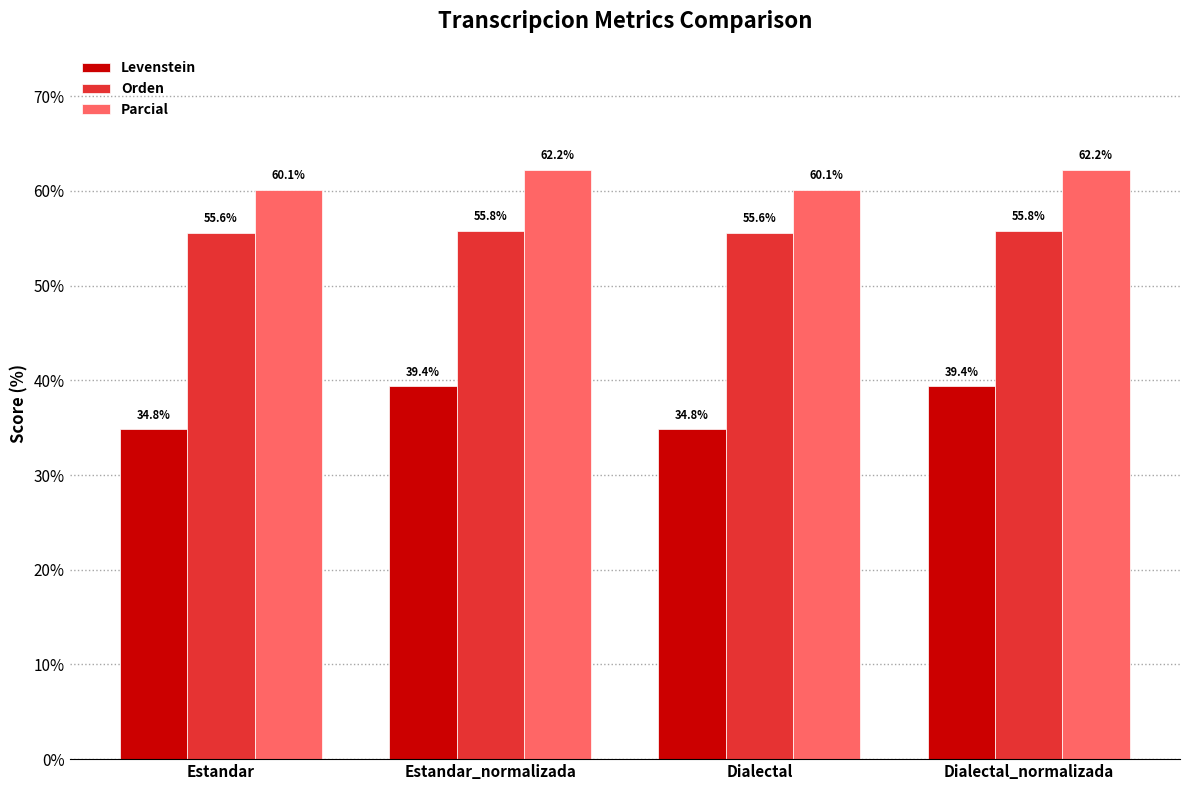

At how many categories does at least one series exceed 44?

4